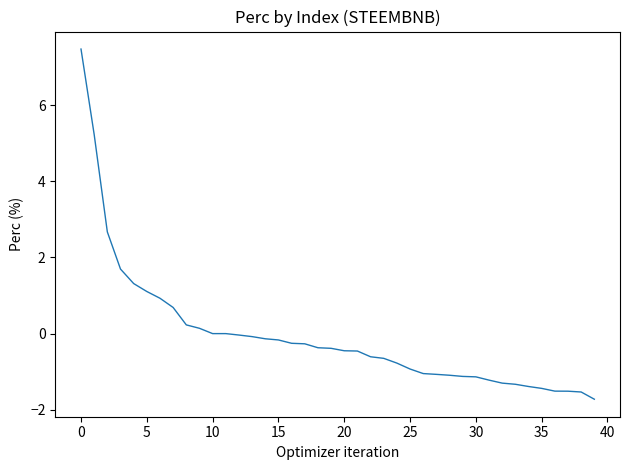

What is the difference between the maximum and minimum values?

9.2